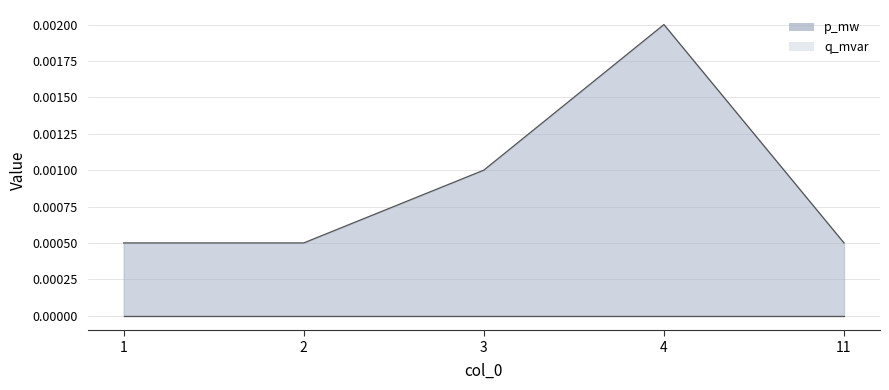

Where is the first local maximum?

4